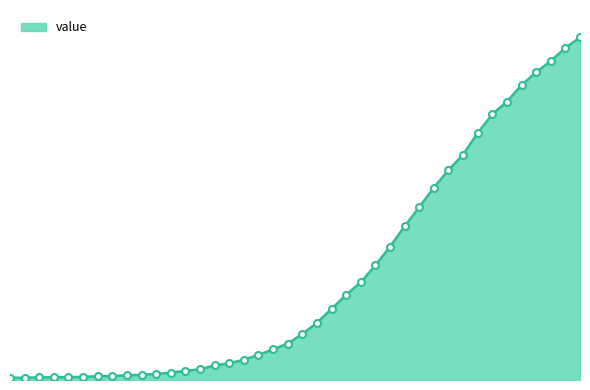

Rank the categories by value from lowest to highest.

2020-02-27, 2020-02-28, 2020-02-29, 2020-03-01, 2020-03-02, 2020-03-03, 2020-03-04, 2020-03-05, 2020-03-06, 2020-03-07, 2020-03-08, 2020-03-09, 2020-03-10, 2020-03-11, 2020-03-12, 2020-03-13, 2020-03-14, 2020-03-15, 2020-03-16, 2020-03-17, 2020-03-18, 2020-03-19, 2020-03-20, 2020-03-21, 2020-03-22, 2020-03-23, 2020-03-24, 2020-03-25, 2020-03-26, 2020-03-27, 2020-03-28, 2020-03-29, 2020-03-30, 2020-03-31, 2020-04-01, 2020-04-02, 2020-04-03, 2020-04-04, 2020-04-05, 2020-04-06